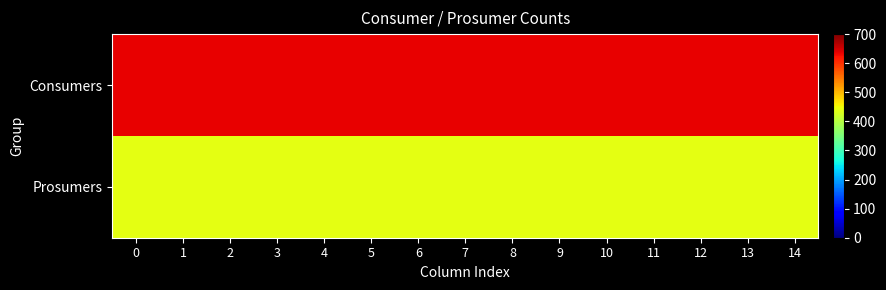

At 3, list the series in order from largest to smallest.

Consumers, Prosumers